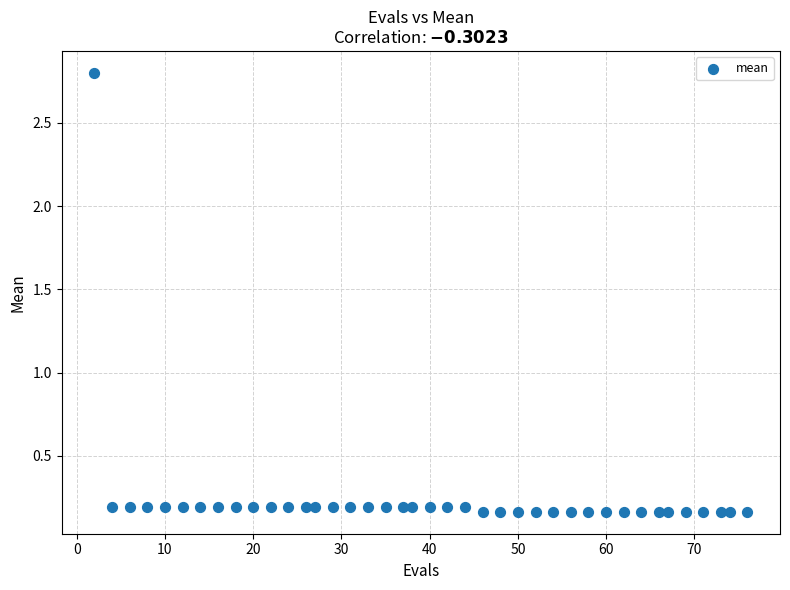

What is the range of Y values (max minus min)?

2.6